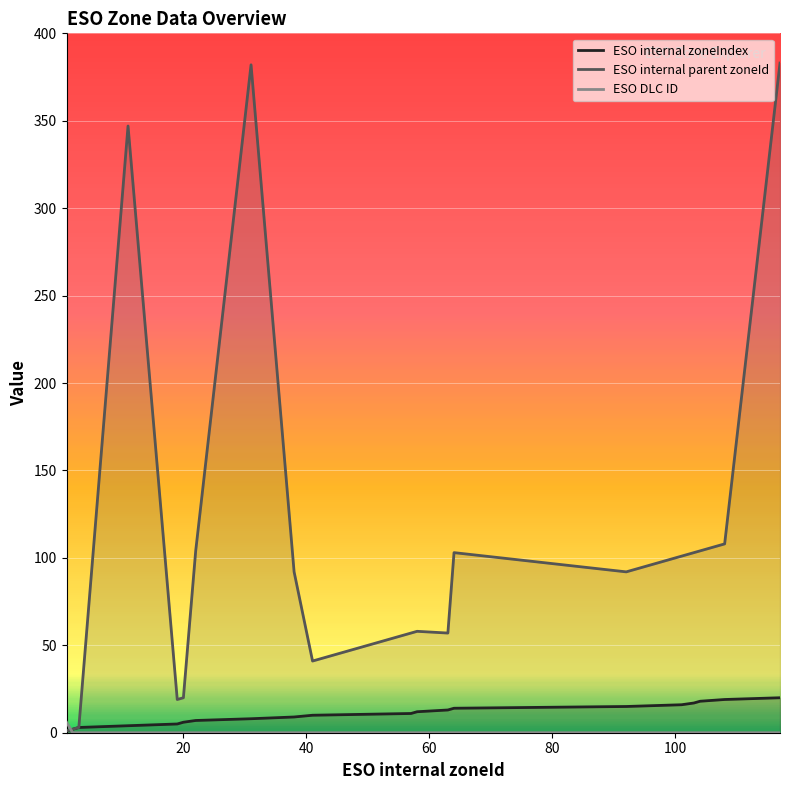

What is the approximate value of ESO internal zoneIndex at 92?

15